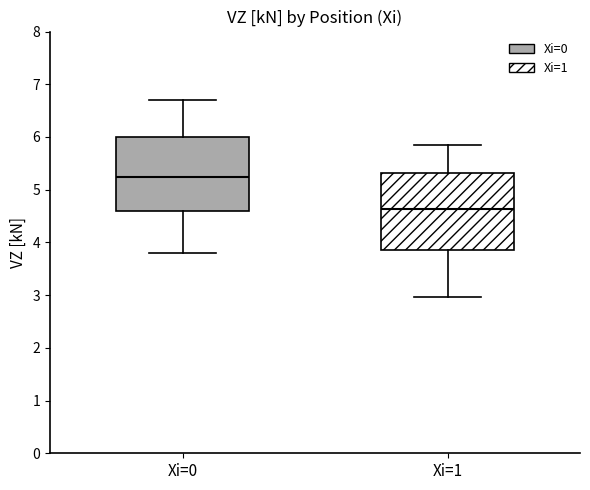

Reading left to right, read every box against the y-axis: the position of its median line, the range the box covers, and the ends of its whiskers. The values are not printed on the chart, so give them approximately, as read against the axis.

Xi=0: median 5.2, box 4.6 to 6.0, whiskers 3.8 to 6.7
Xi=1: median 4.6, box 3.9 to 5.3, whiskers 3.0 to 5.9